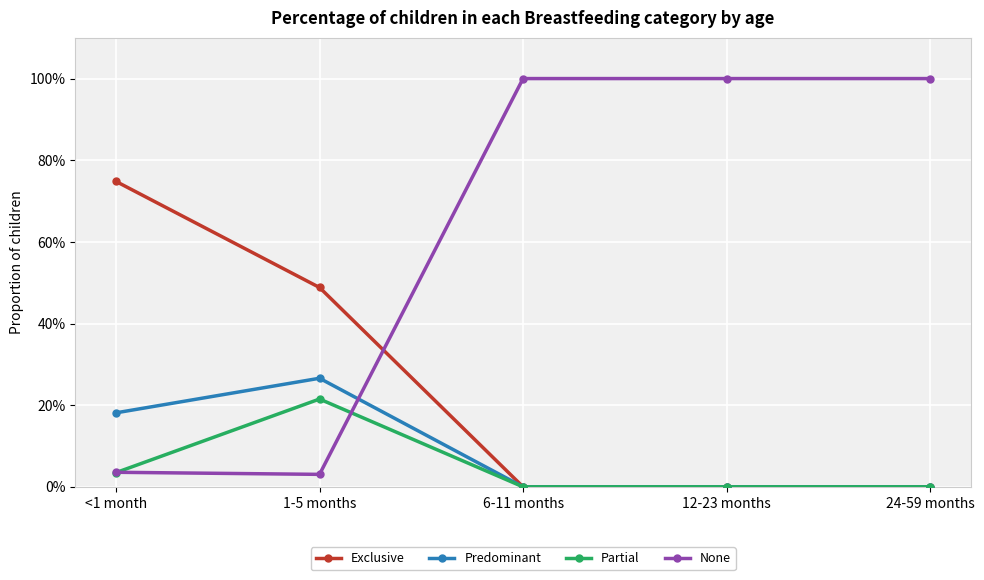

Rank the categories by Predominant value from lowest to highest.

6-11 months, 12-23 months, 24-59 months, <1 month, 1-5 months